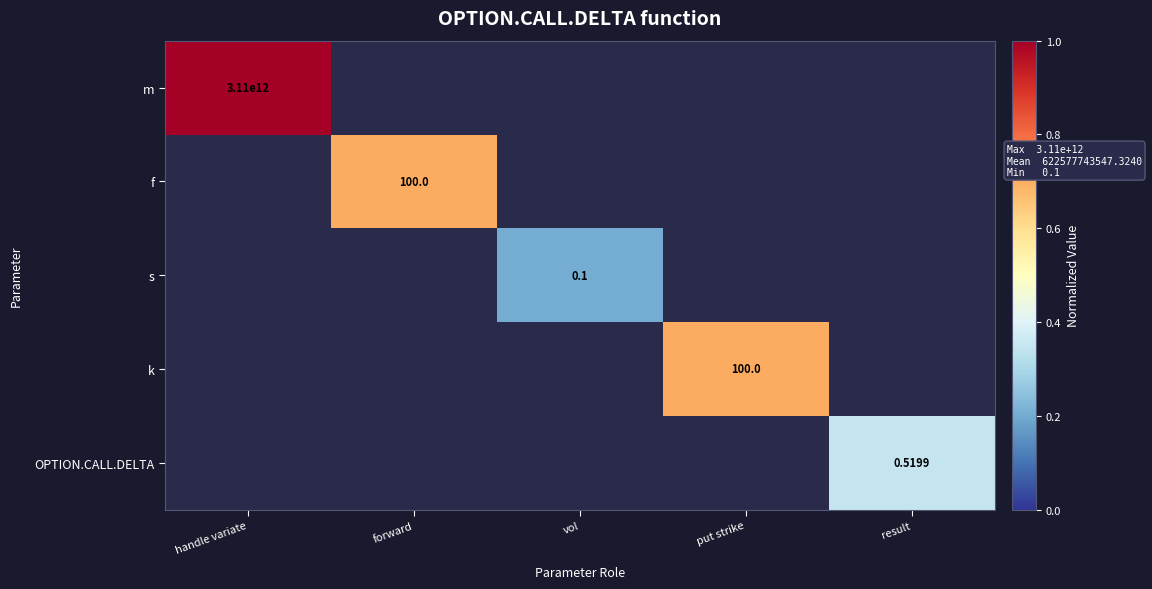

Which label corresponds to the largest value in the chart?

handle variate